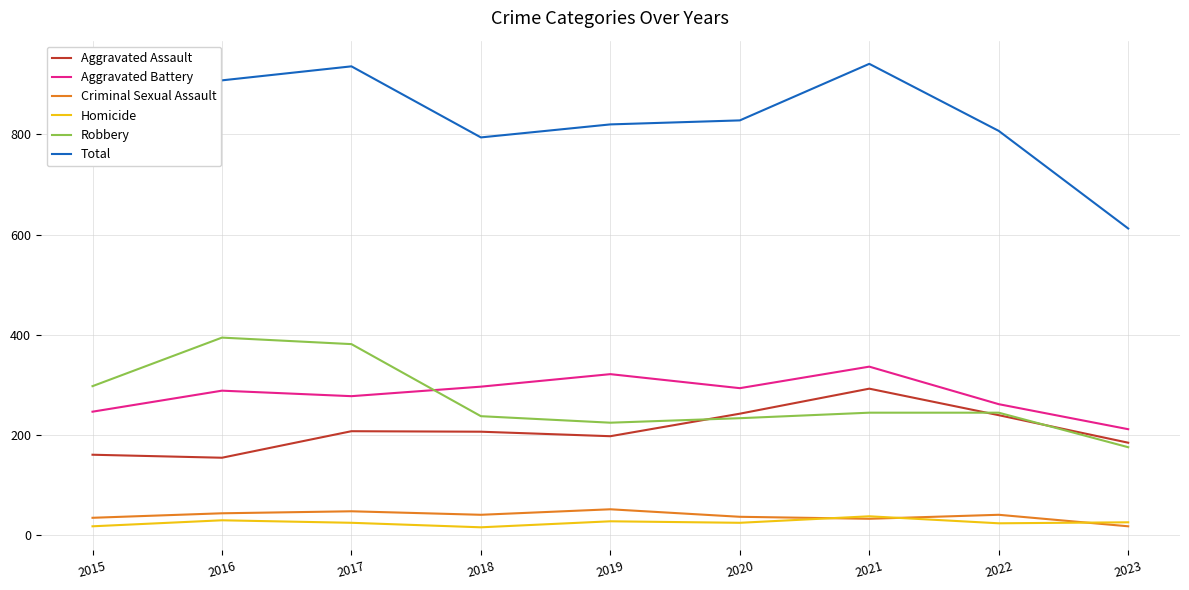

True or false: Aggravated Battery and Criminal Sexual Assault intersect in this chart.

False